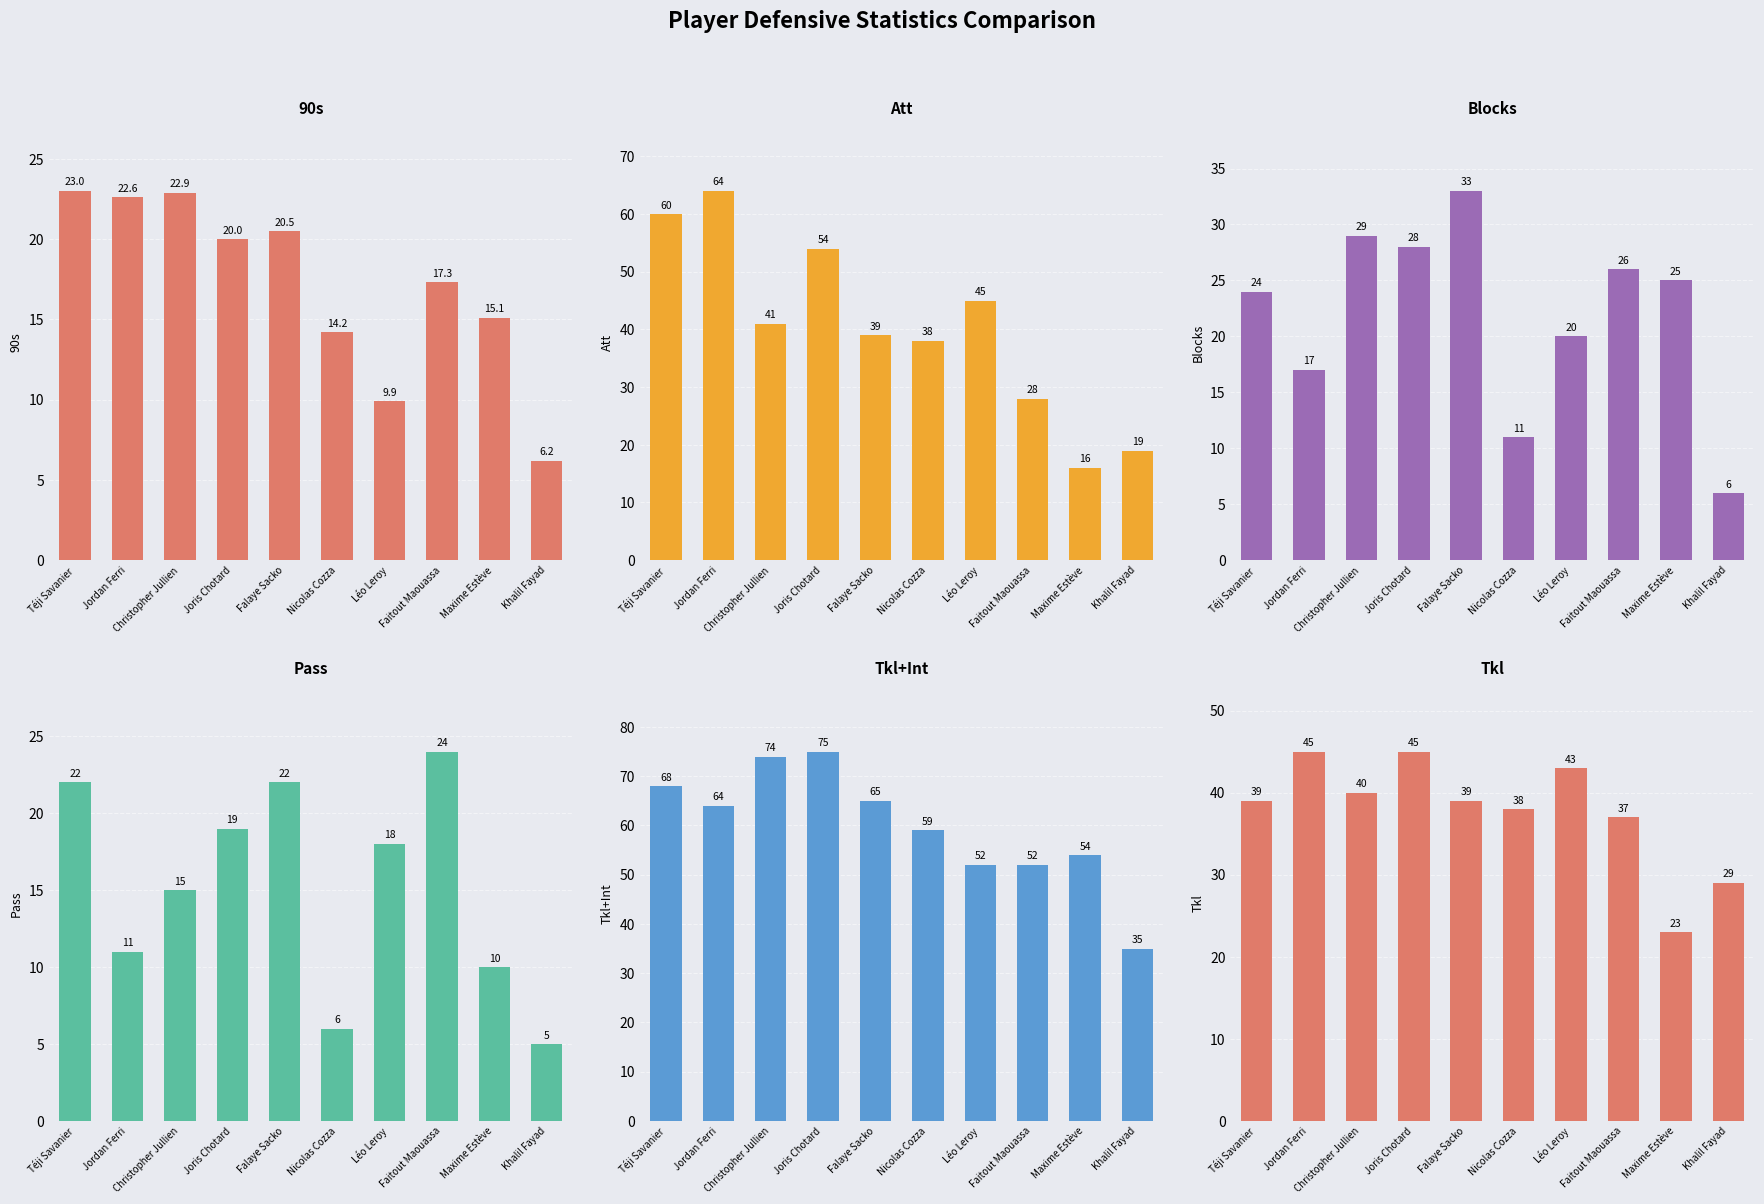

How many data points in Tkl are less than 39?

4